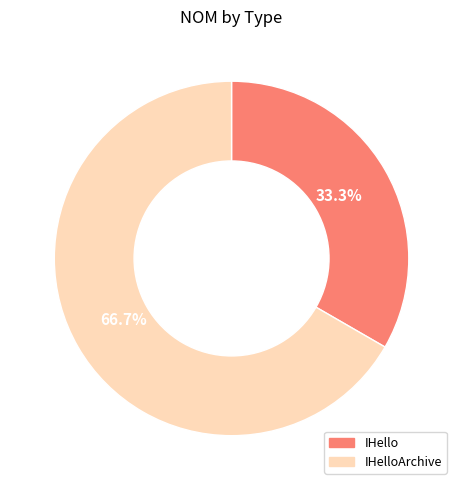

Does any single category account for the majority?

Yes